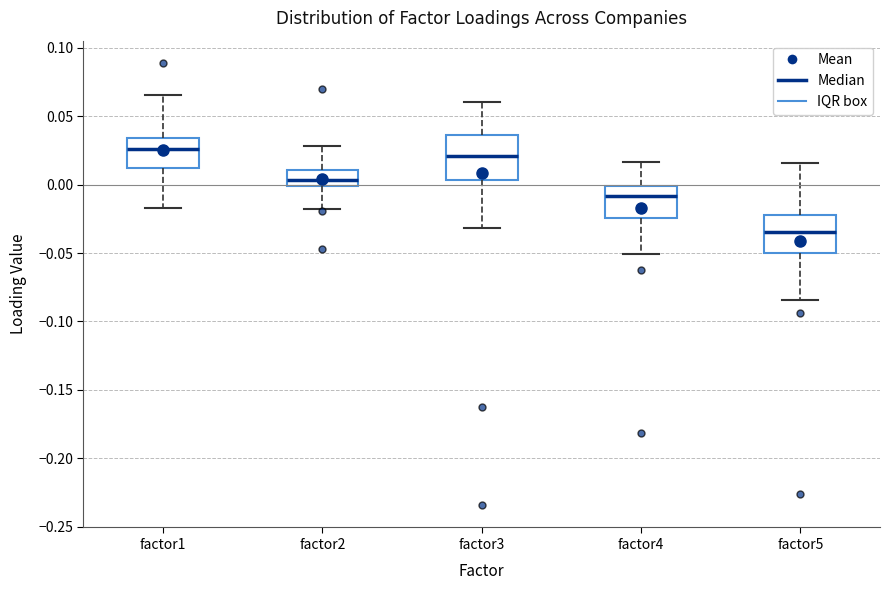

Reading left to right, read every box against the y-axis: the position of its median line, the range the box covers, and the ends of its whiskers. The values are not printed on the chart, so give them approximately, as read against the axis.

factor1: median 0.025, box 0.010 to 0.035, whiskers -0.015 to 0.065
factor2: median 0.005, box 0.000 to 0.010, whiskers -0.020 to 0.030
factor3: median 0.020, box 0.005 to 0.035, whiskers -0.030 to 0.060
factor4: median -0.010, box -0.025 to 0.000, whiskers -0.050 to 0.015
factor5: median -0.035, box -0.050 to -0.020, whiskers -0.085 to 0.015